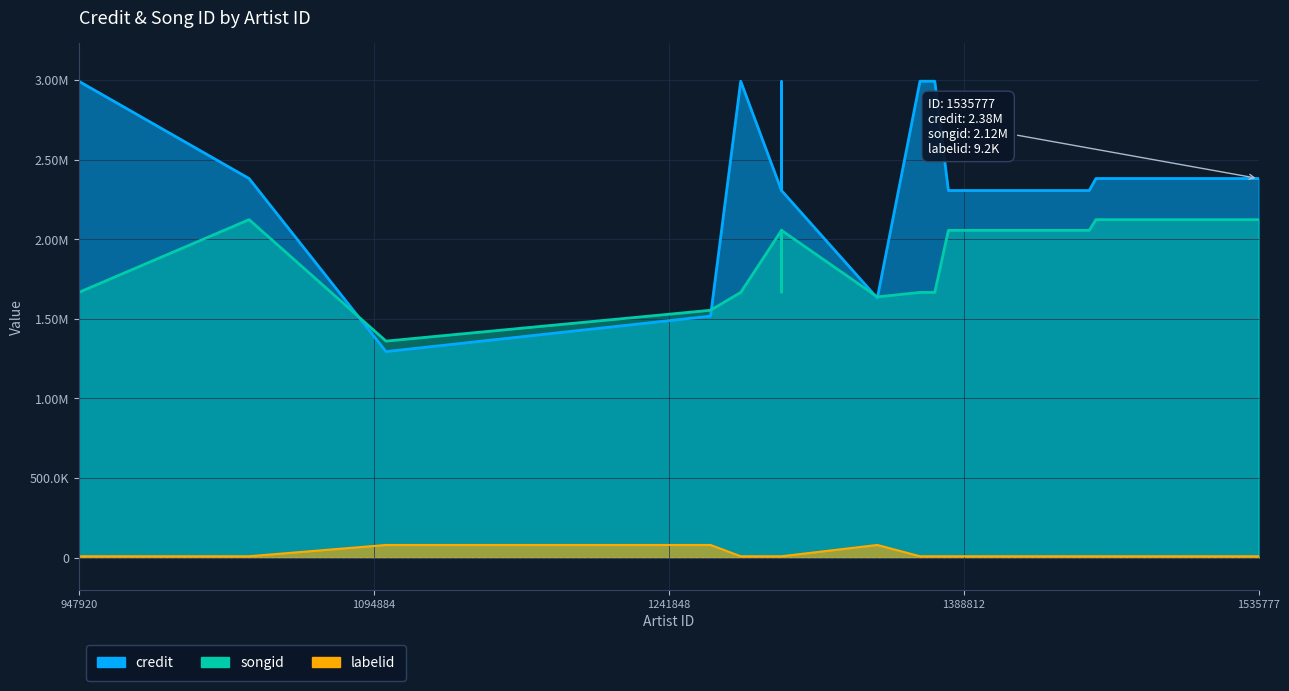

How many intersections are there between credit and songid?

3